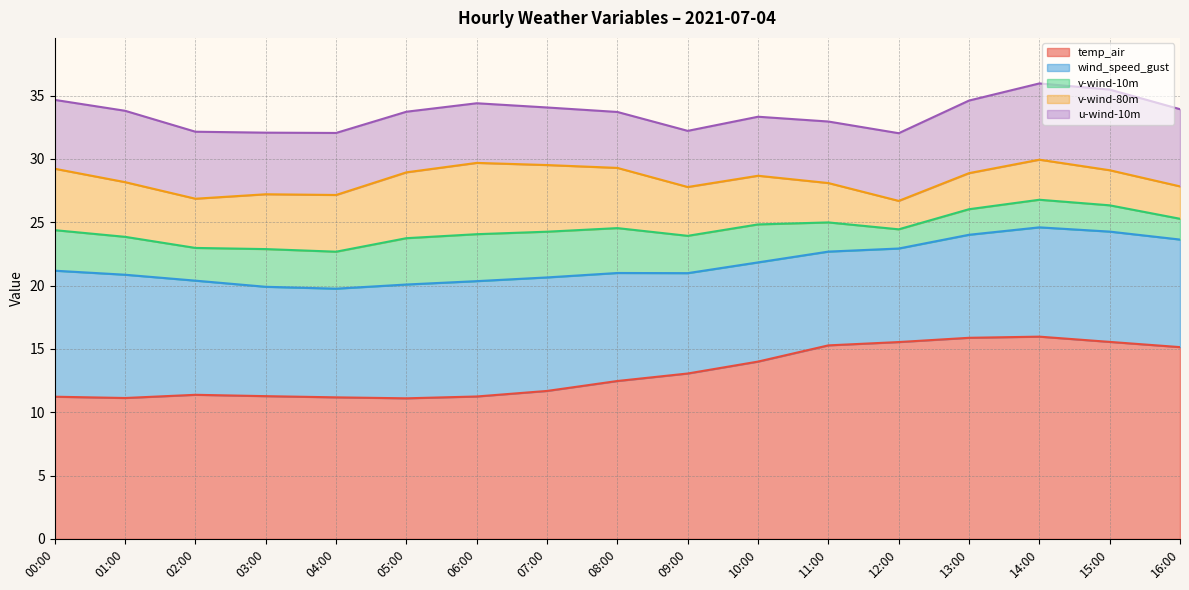

True or false: temp_air has a value of 14.0 at 10:00.

True